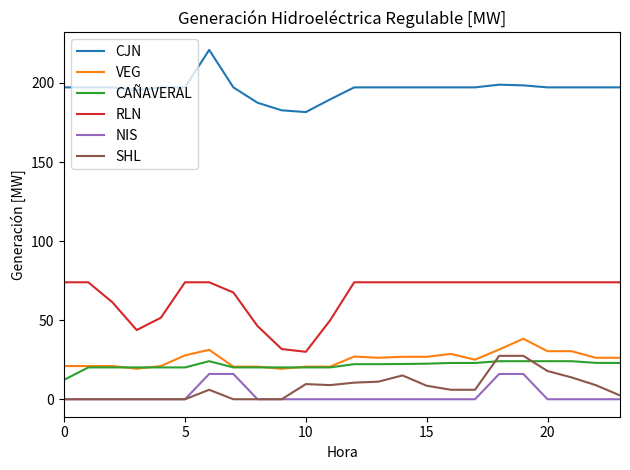

What is the lowest value of the CAÑAVERAL series?

12.3